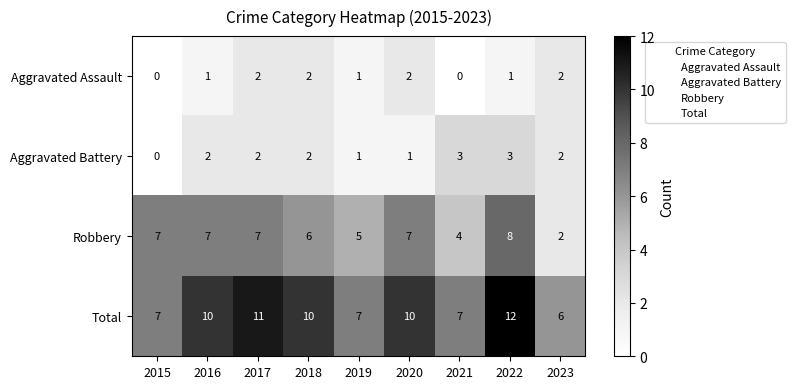

How many Total values are between 7 and 10?

6